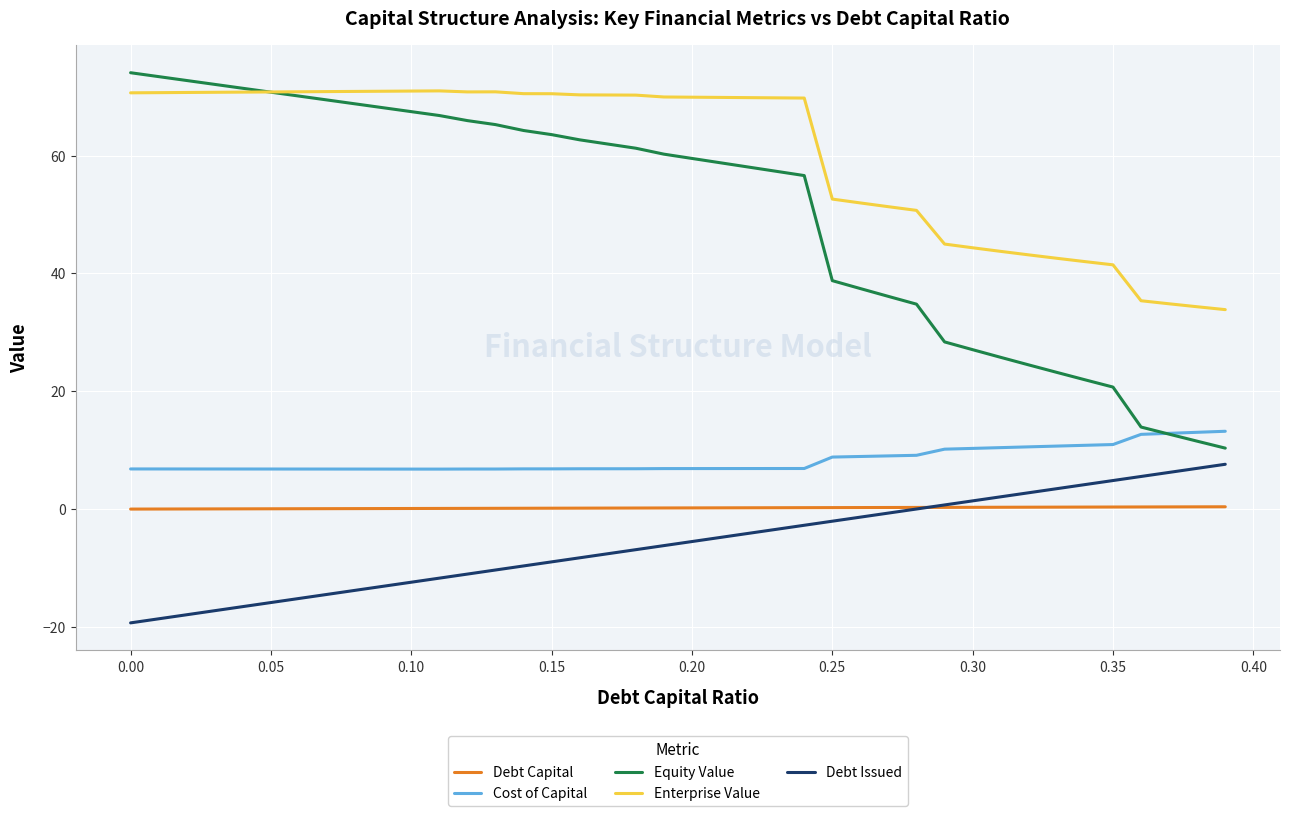

Which series has the largest total across all categories?

Enterprise Value